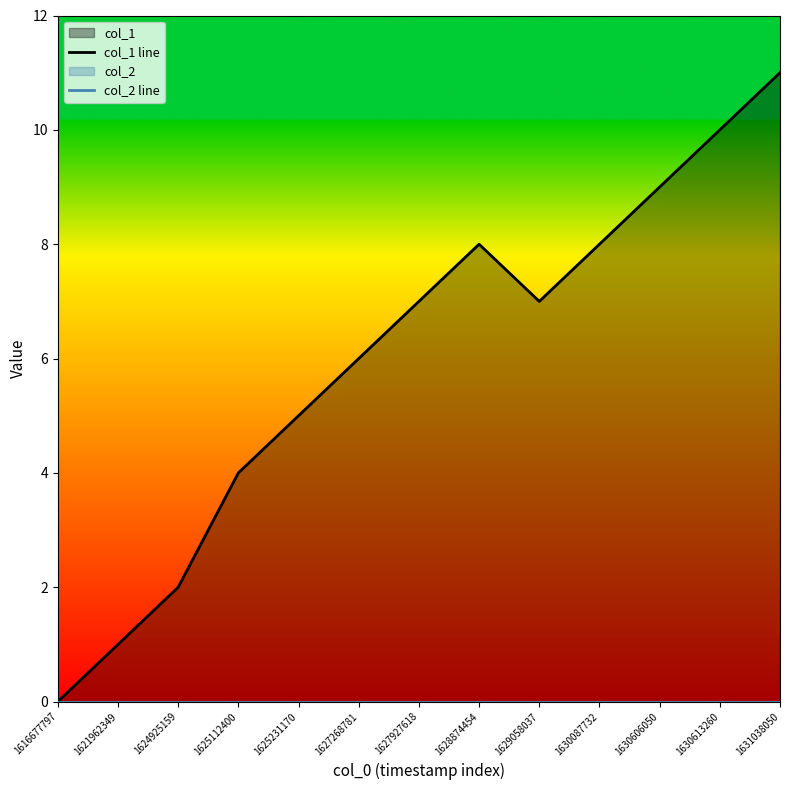

Reading right to left, list all the values displayed in this chart.

col_1 line: 11	10	9	8	7	8	7	6	5	4	2	1	0
col_2 line: 0	0	0	0	0	0	0	0	0	0	0	0	0